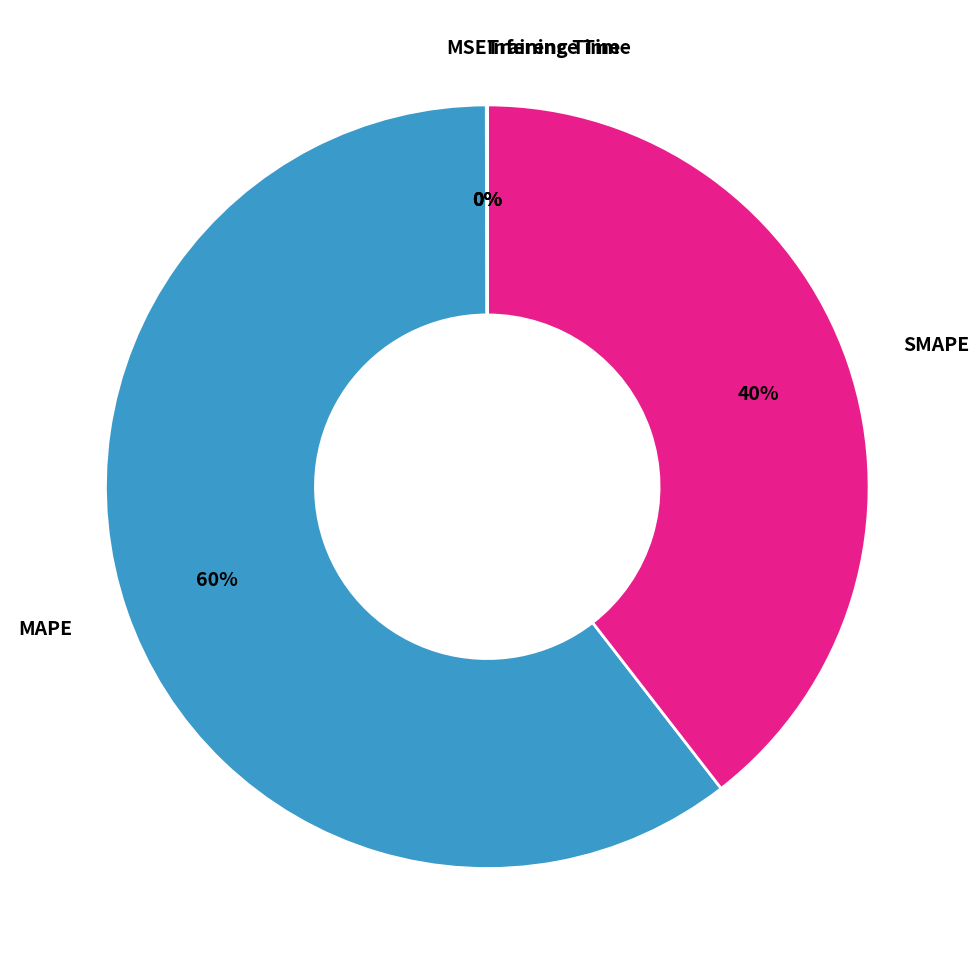

To the nearest percent, what is the difference between the largest and smallest slice percentages?

60%